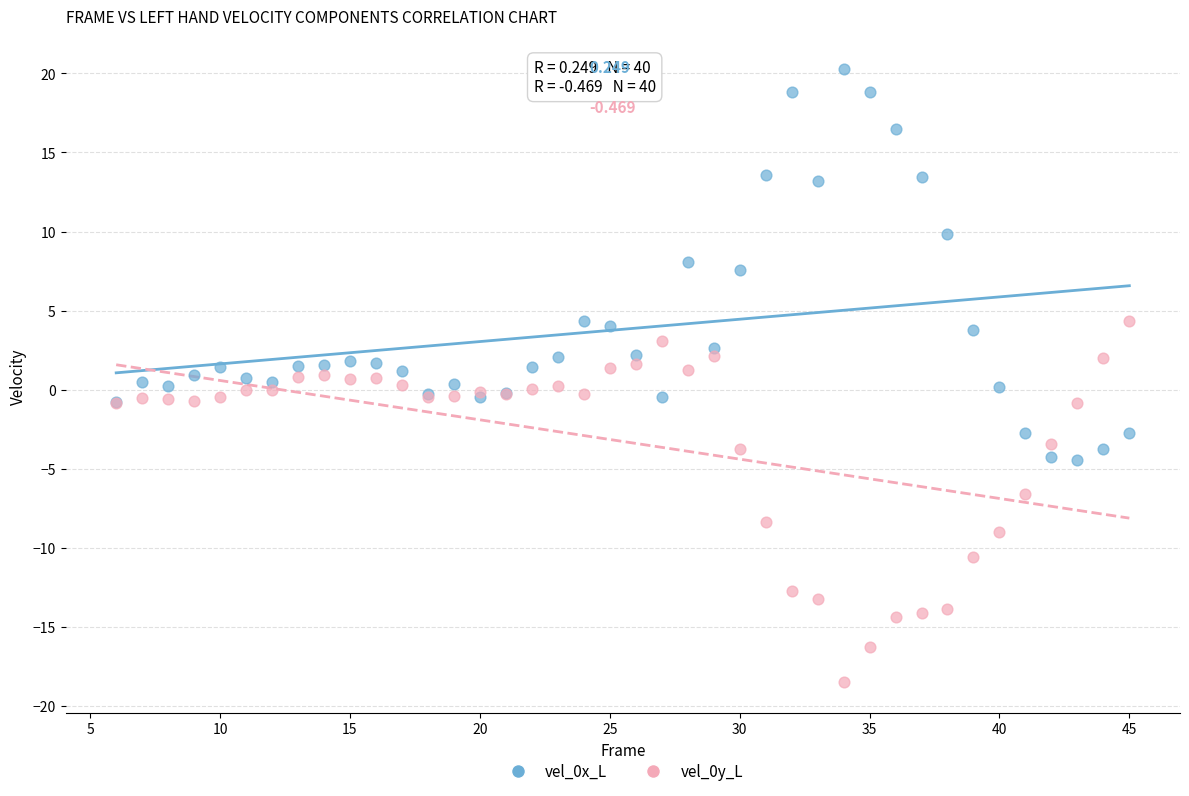

What is the X range (max minus min) for the scatter plot?

39.0